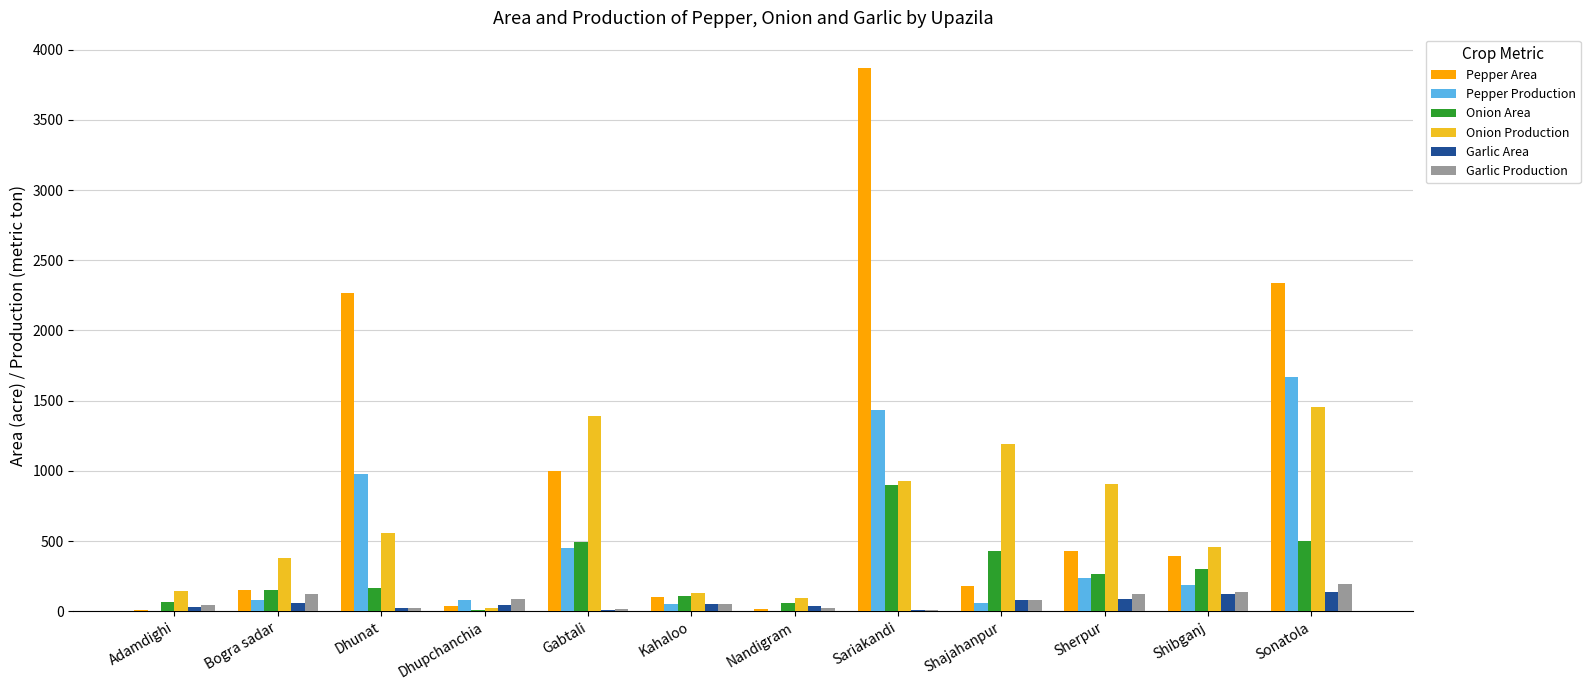

How many categories are shown in the chart?

12